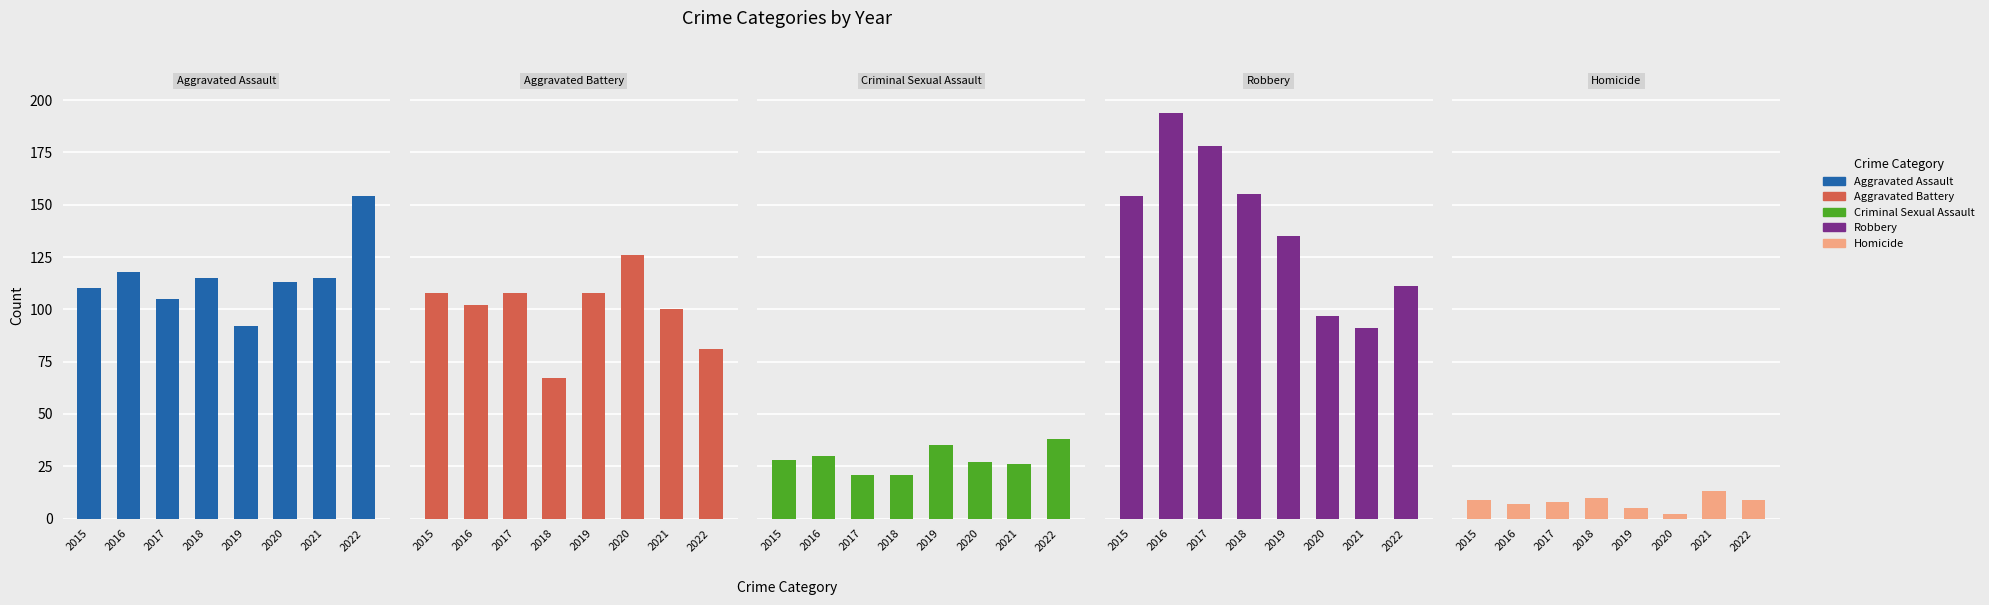

How many categories are shown in the chart?

8